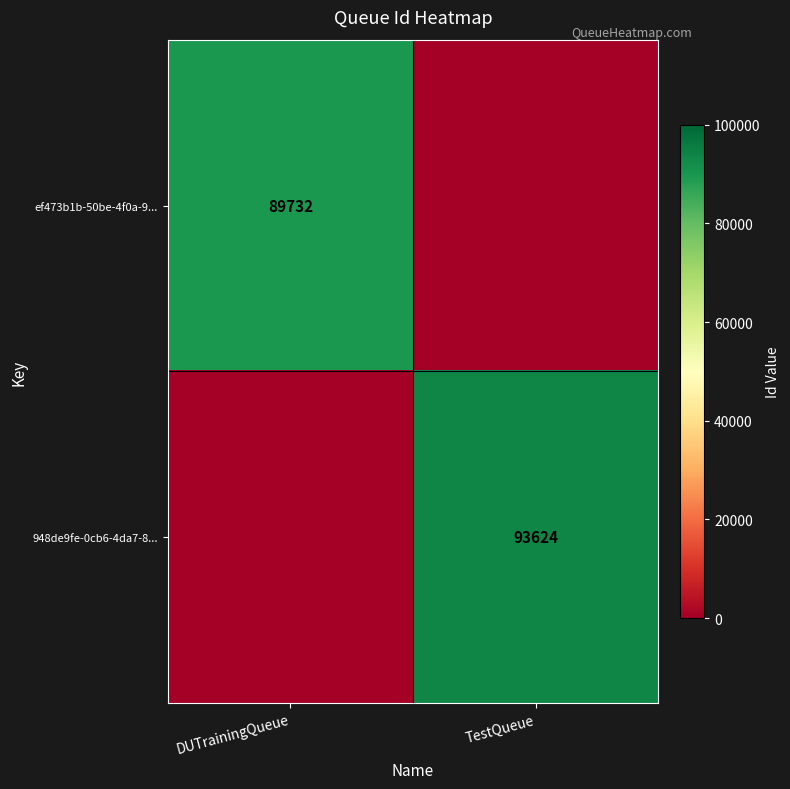

The ef473b1b-50be-4f0a-9... series shows 89732 at DUTrainingQueue. True or false?

True